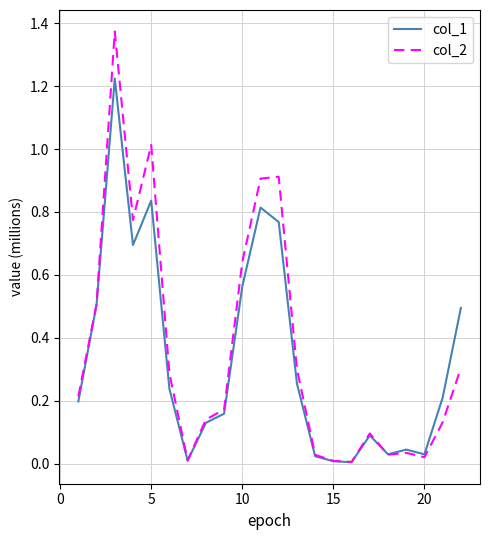

Which series has the widest spread of values?

col_2